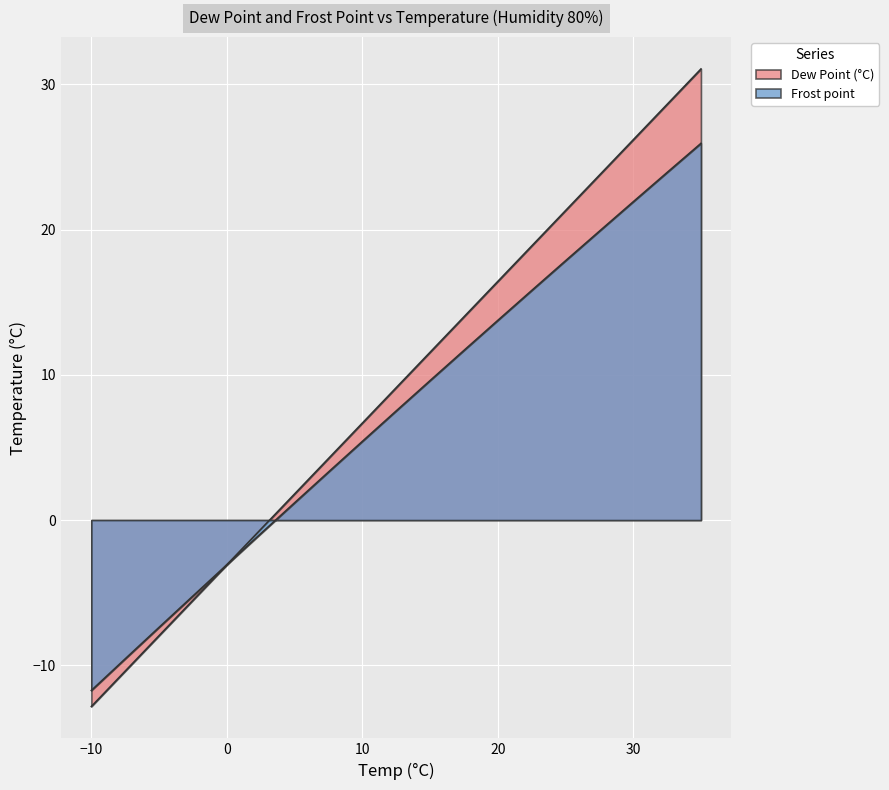

What is the highest value of the Frost point series?

25.9